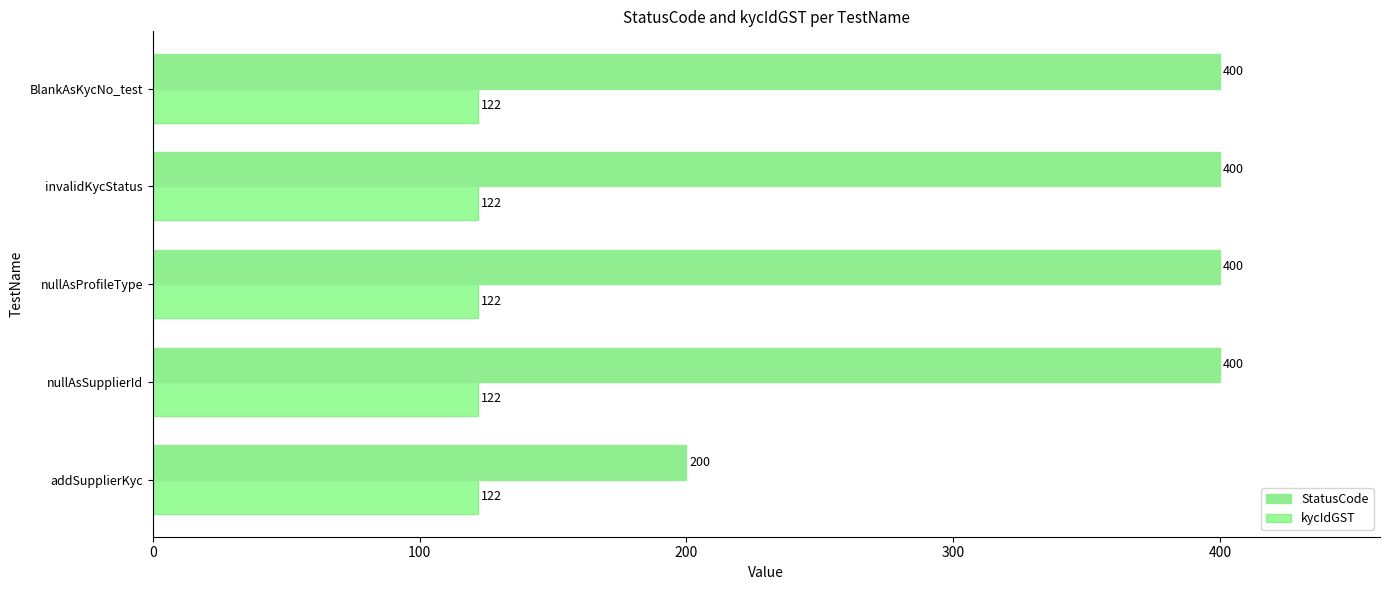

Count the number of data series in this chart.

2